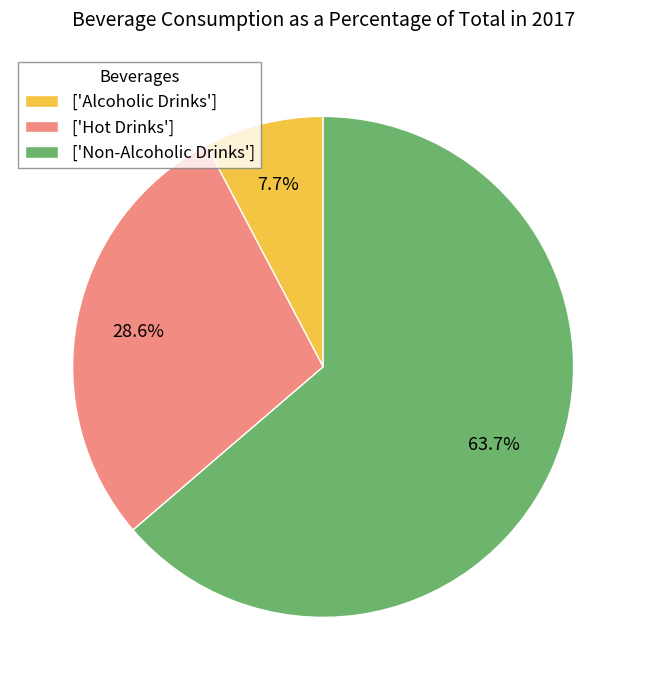

Which category has the smallest portion of the pie?

['Alcoholic Drinks']